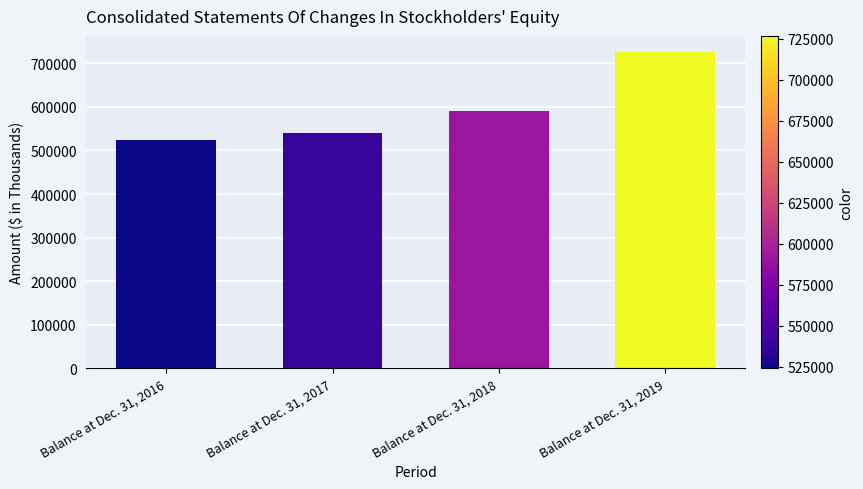

True or false: the data shows 591334 at Balance at Dec. 31, 2018.

True